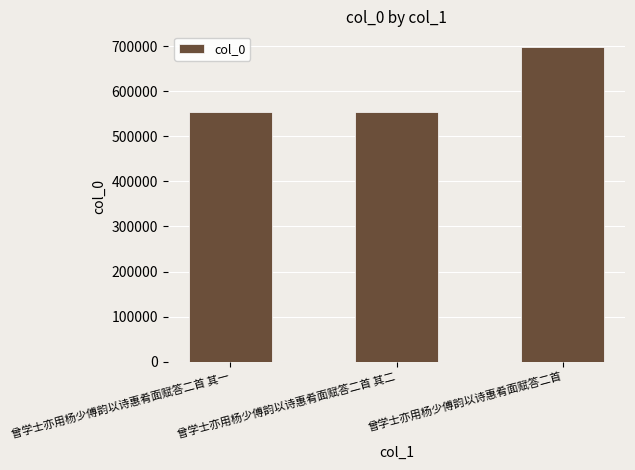

The value at 曾学士亦用杨少傅韵以诗惠肴面赋答二首 其一 is 774442. True or false?

False